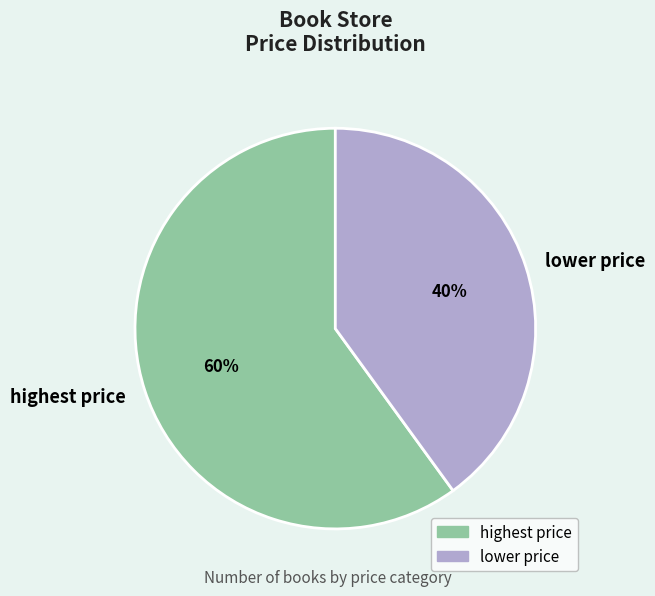

What percentage is the lower price slice, to the nearest percent?

40%